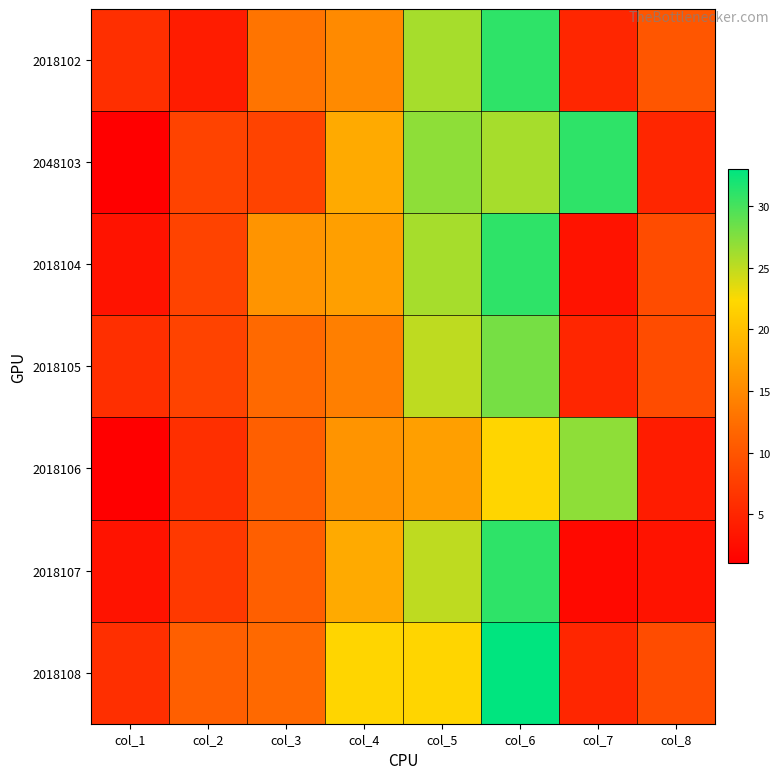

Reading left to right, list all the values displayed in this chart.

2018102: col_1=6	col_2=4	col_3=13	col_4=15	col_5=26	col_6=31	col_7=5	col_8=10
2048103: col_1=1	col_2=8	col_3=8	col_4=18	col_5=27	col_6=26	col_7=31	col_8=5
2018104: col_1=3	col_2=8	col_3=16	col_4=17	col_5=26	col_6=31	col_7=3	col_8=9
2018105: col_1=6	col_2=8	col_3=12	col_4=14	col_5=25	col_6=28	col_7=5	col_8=9
2018106: col_1=1	col_2=6	col_3=11	col_4=16	col_5=17	col_6=22	col_7=27	col_8=4
2018107: col_1=3	col_2=7	col_3=11	col_4=18	col_5=25	col_6=31	col_7=2	col_8=3
2018108: col_1=6	col_2=11	col_3=12	col_4=22	col_5=22	col_6=33	col_7=5	col_8=9